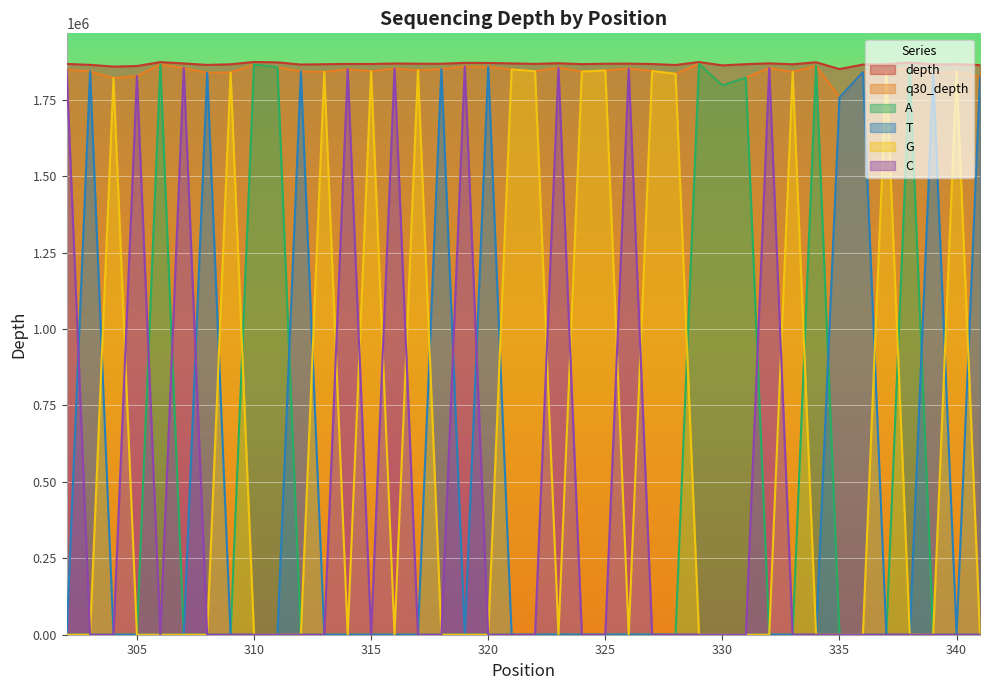

What are all the series names shown in the legend?

depth, q30_depth, A, T, G, C